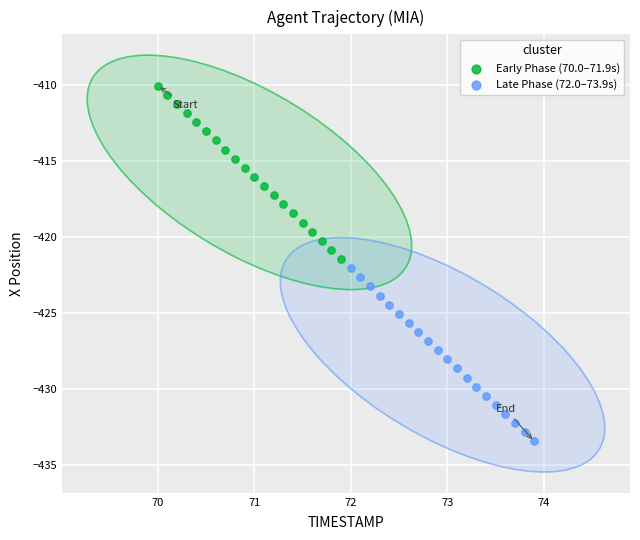

Which series contains the lowest Y value?

Late Phase (72.0–73.9s)